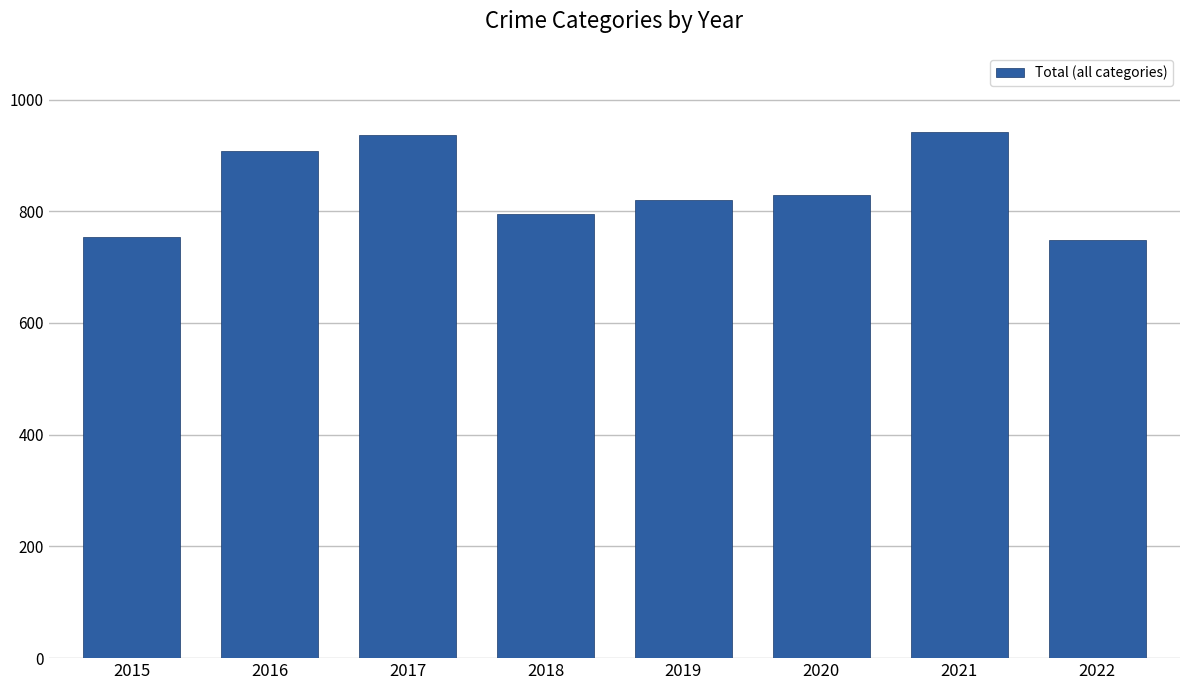

Reading right to left, extract all data points from this chart.

748	942	829	820	795	936	908	754